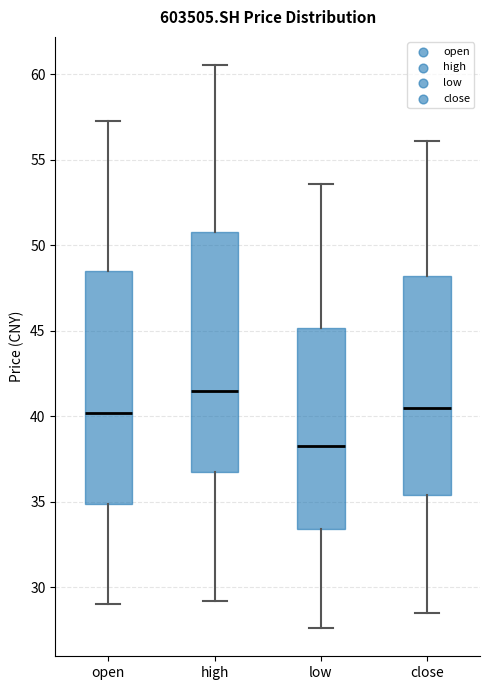

Where does the median line of the box for high sit on the y-axis? The values are not printed on the chart, so give them approximately, as read against the axis.

41.5